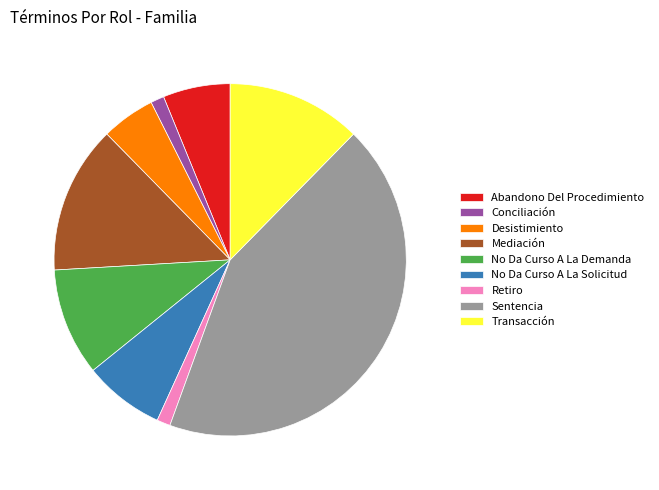

Is there any slice that represents more than half of the pie?

No